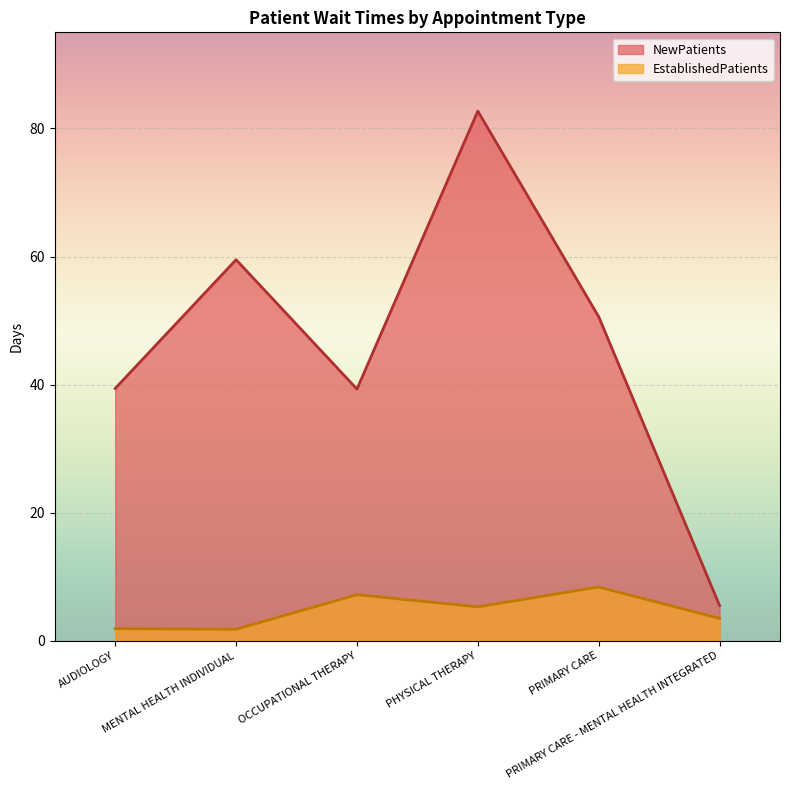

Which series has the largest range (max minus min)?

NewPatients